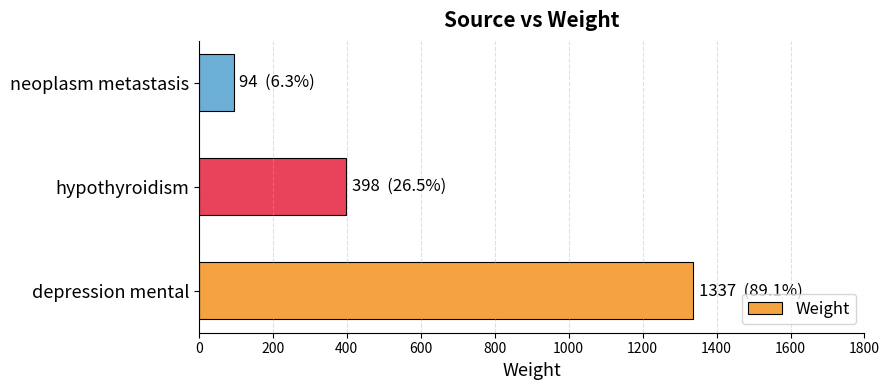

Are the bars horizontal?

Yes